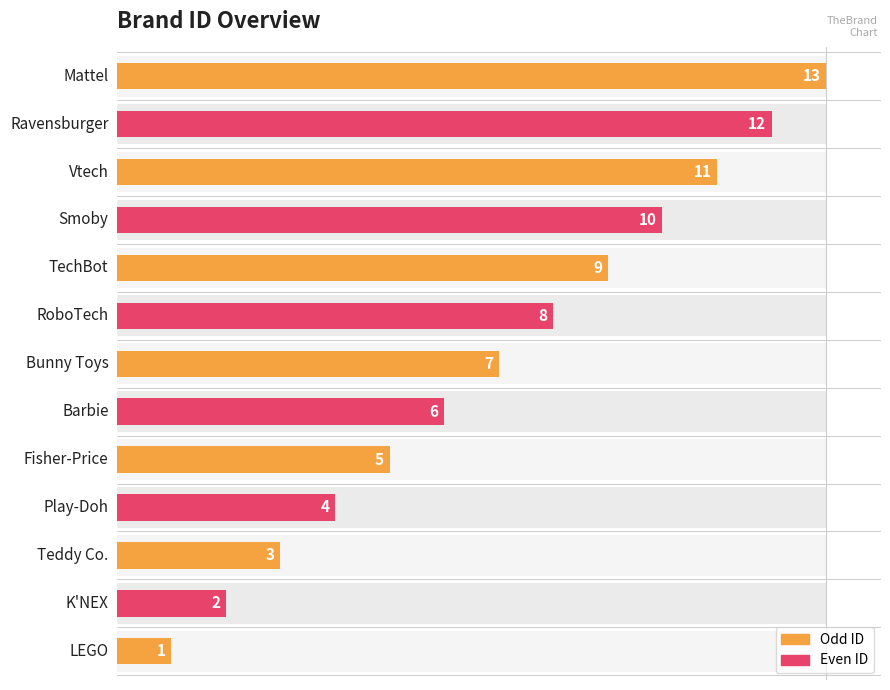

Are the bars horizontal?

Yes